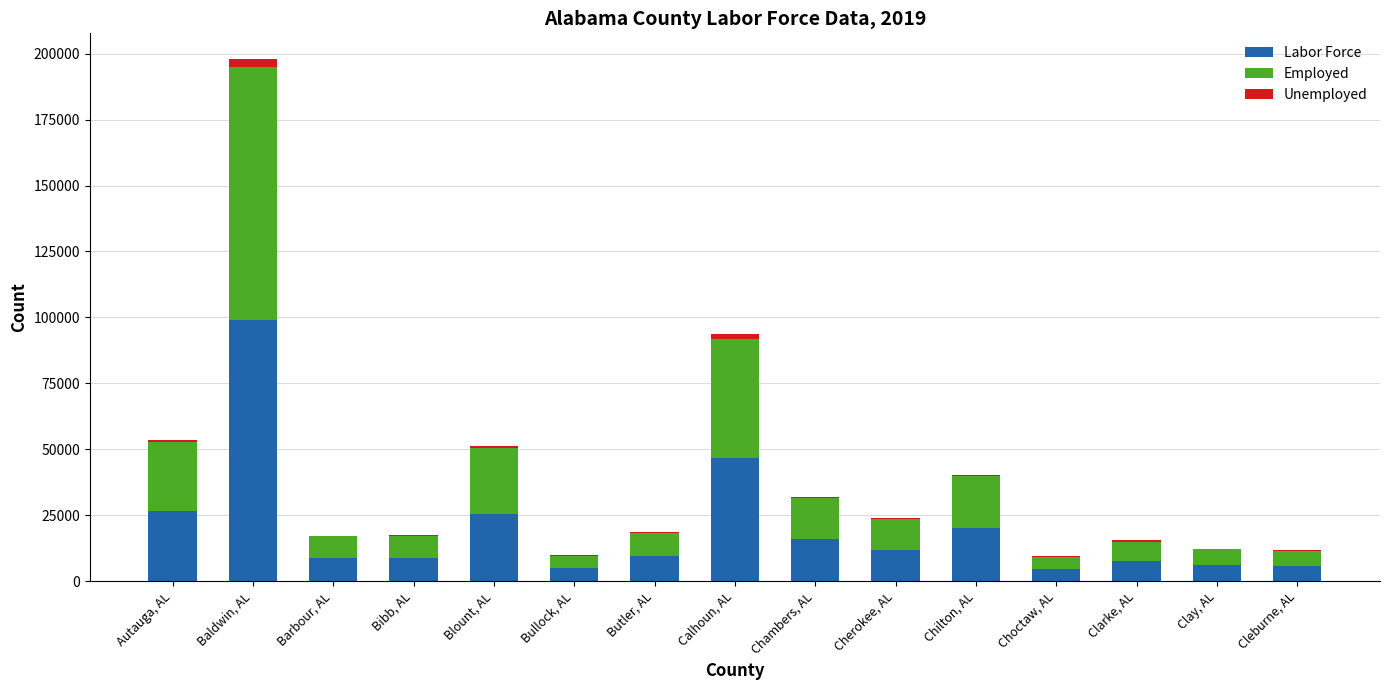

What is the highest value of the Labor Force series?

98921